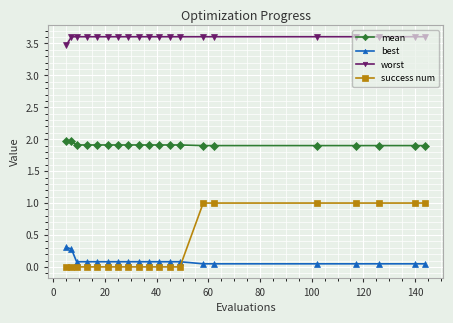

What is the sum of all worst values?

72.0